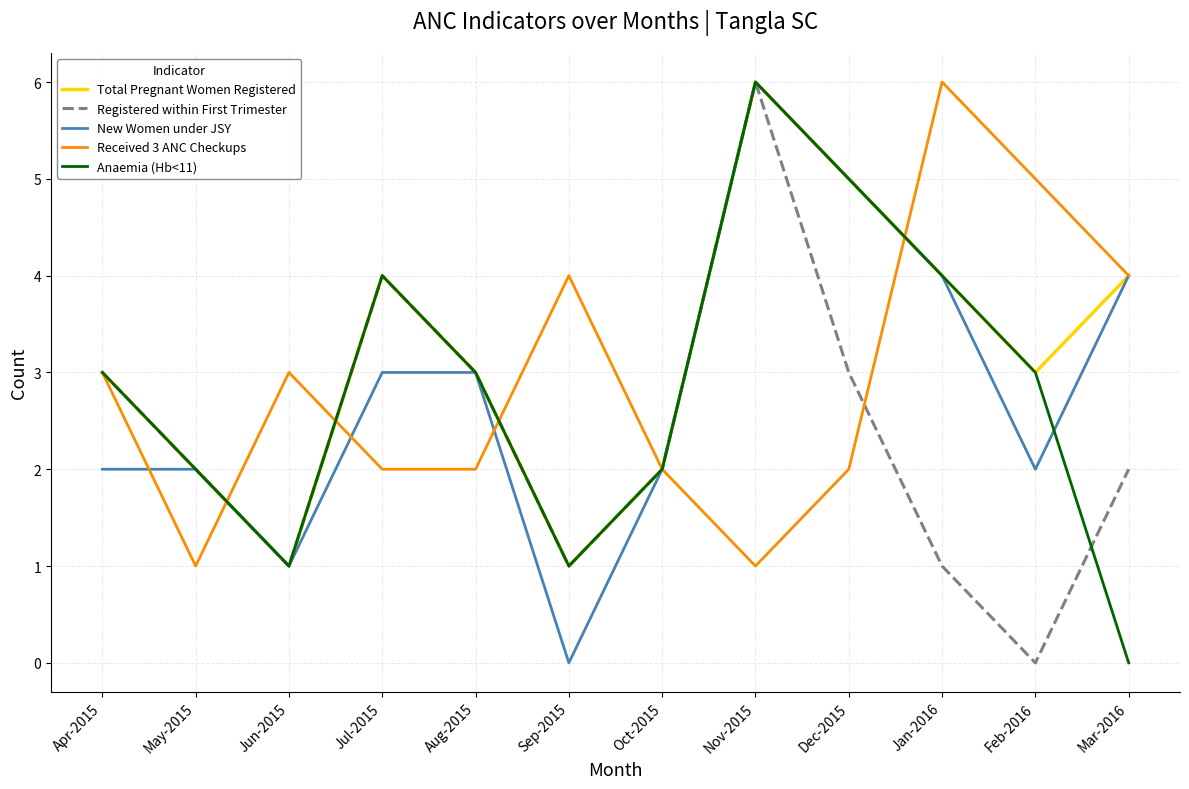

What is the difference between the Total Pregnant Women Registered values at Nov-2015 and Jul-2015?

2